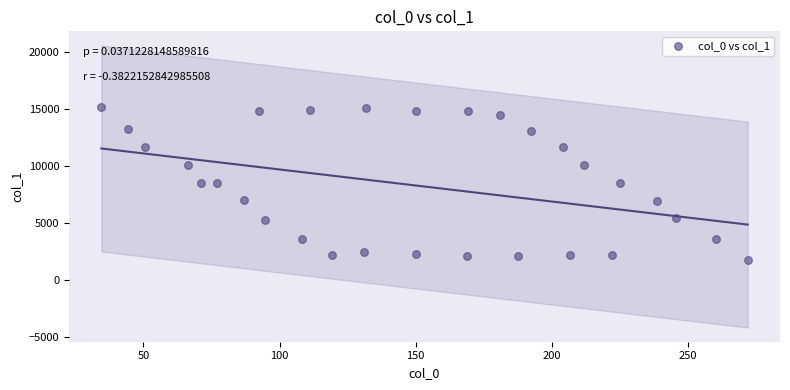

What is the range of X values (max minus min)?

237.4